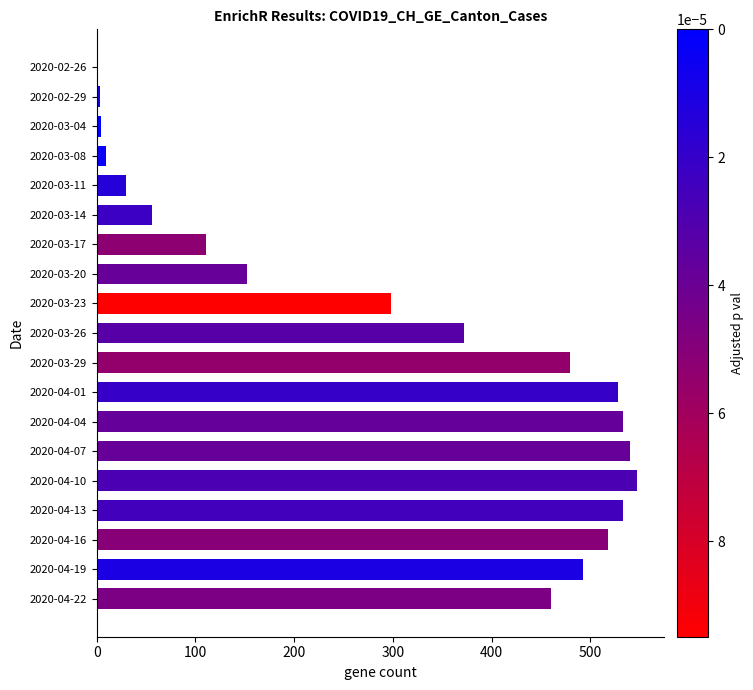

Where is the data nearest to the value 274?

2020-03-23